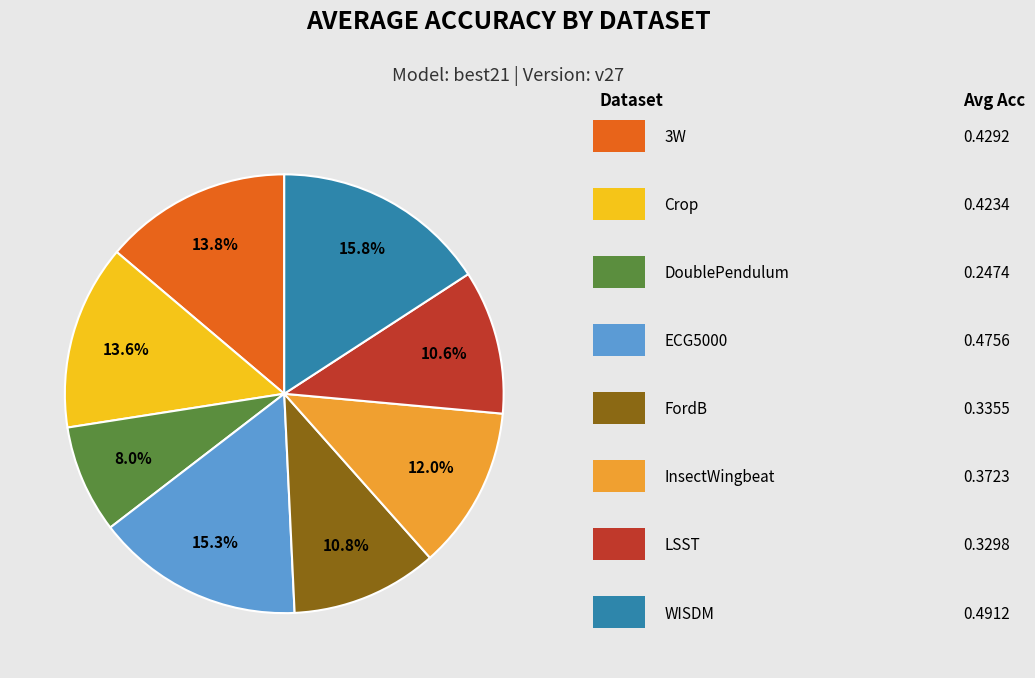

Is there a majority slice in this chart?

No